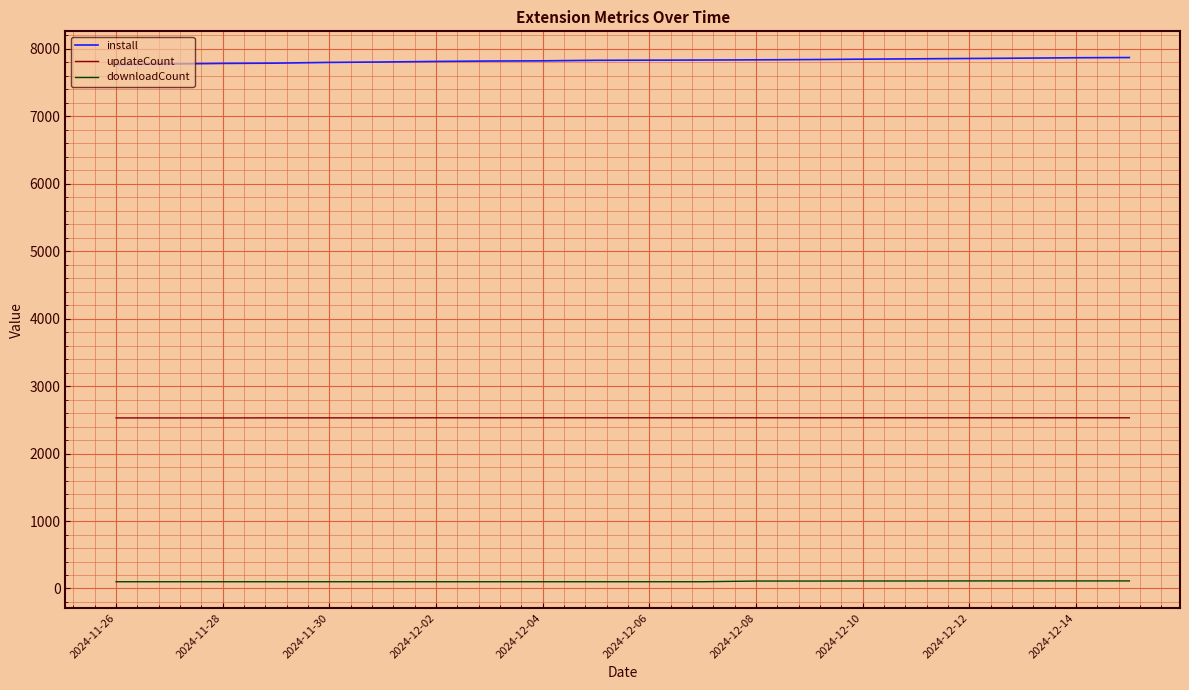

What is the greatest value displayed?

7873